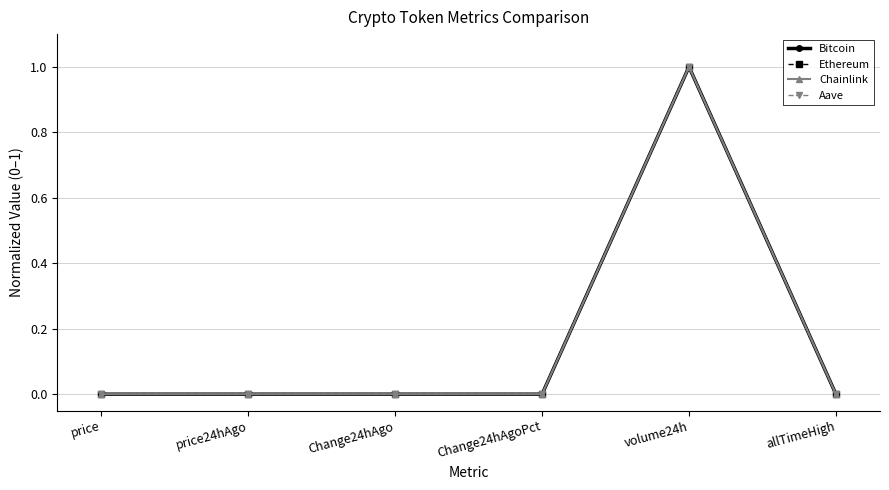

What is the label of the 3rd point from the right?

Change24hAgoPct